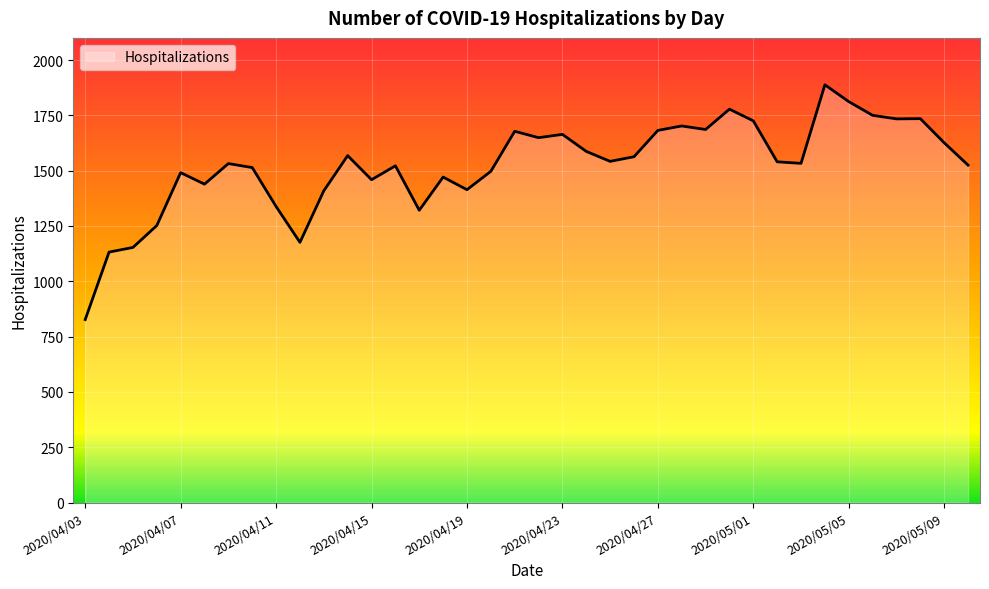

What is the sum of all values?

57914